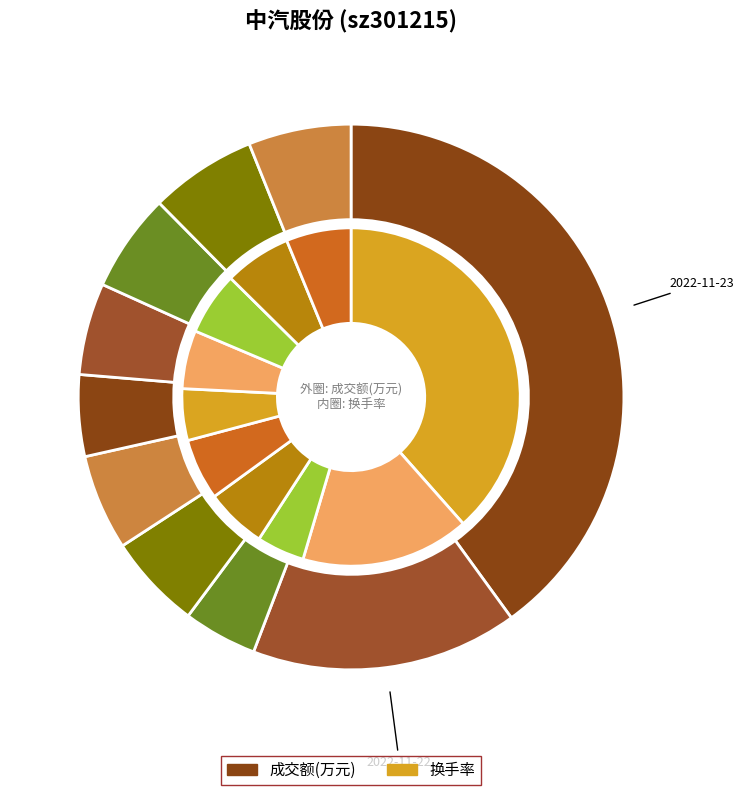

To the nearest percent, what is the average slice percentage?

10%